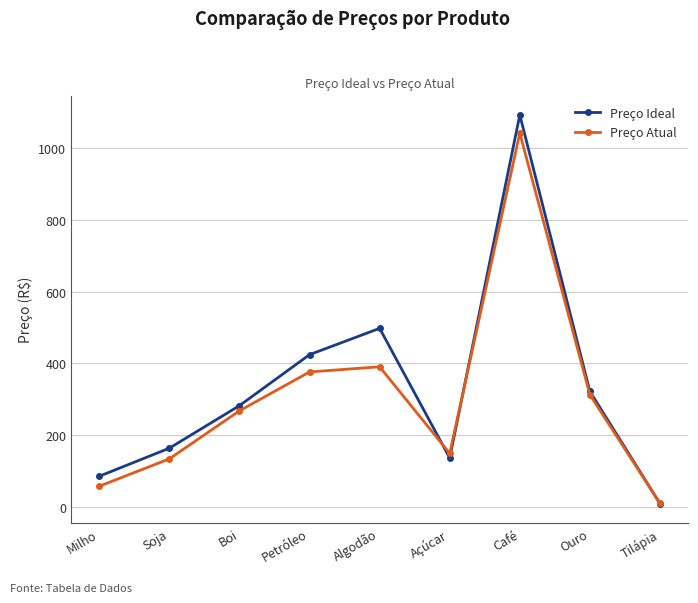

What is the average value of the Preço Ideal series?

334.8